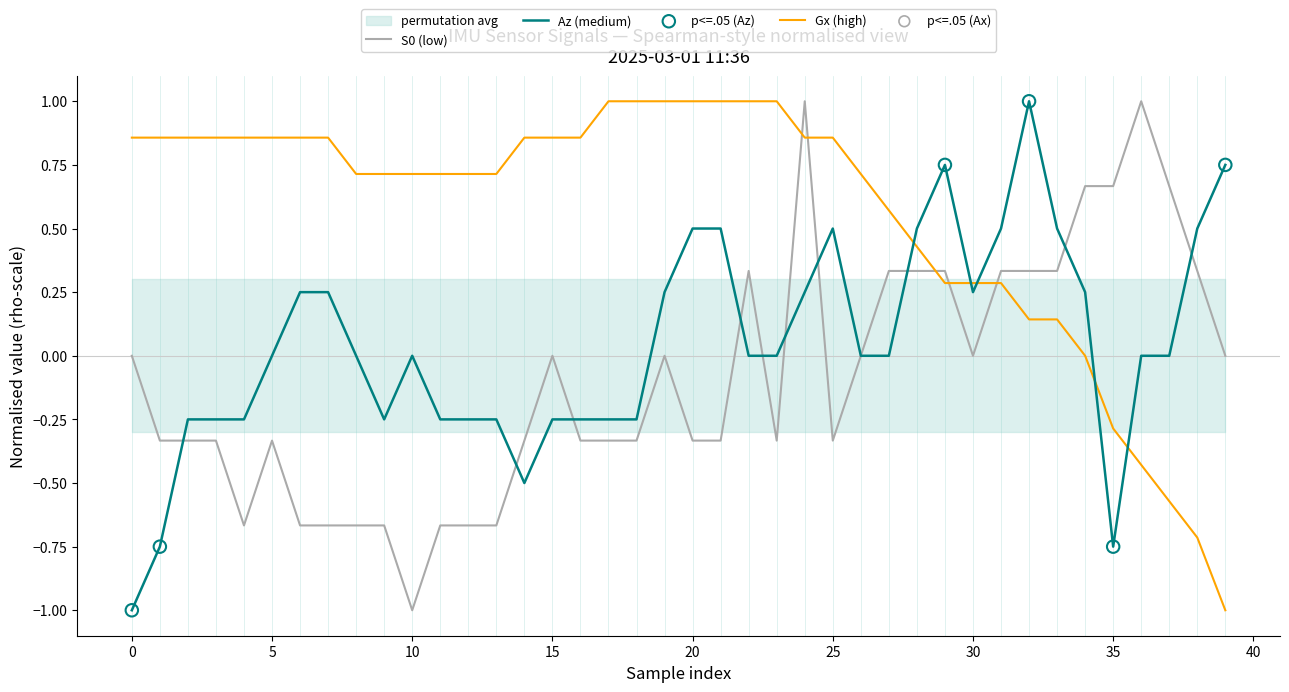

At which category is the sum across all series the highest?

24